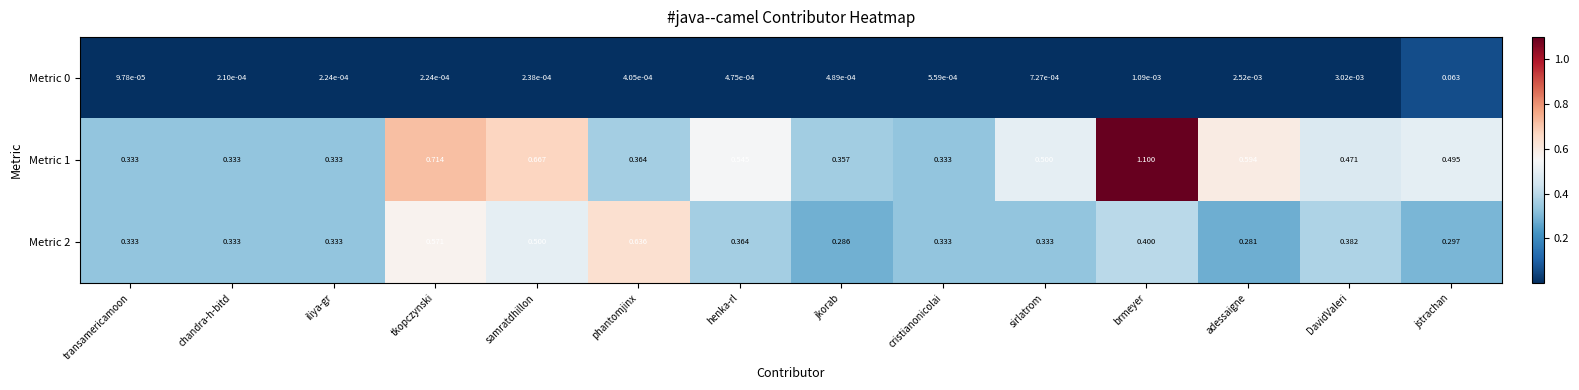

At which category does the chart reach its minimum across all series?

transamericamoon